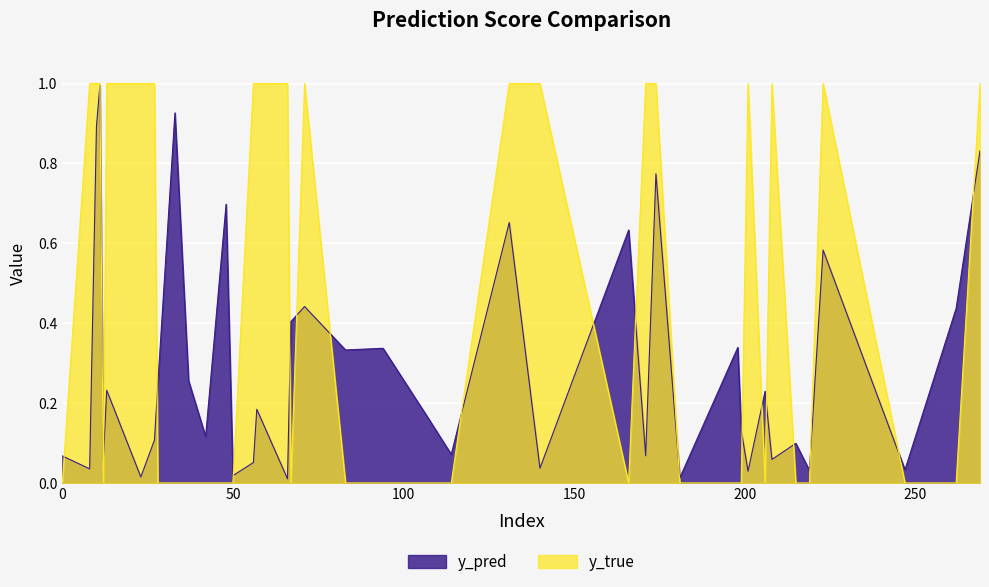

Between which two adjacent categories do y_pred and y_true first intersect?

0 and 10